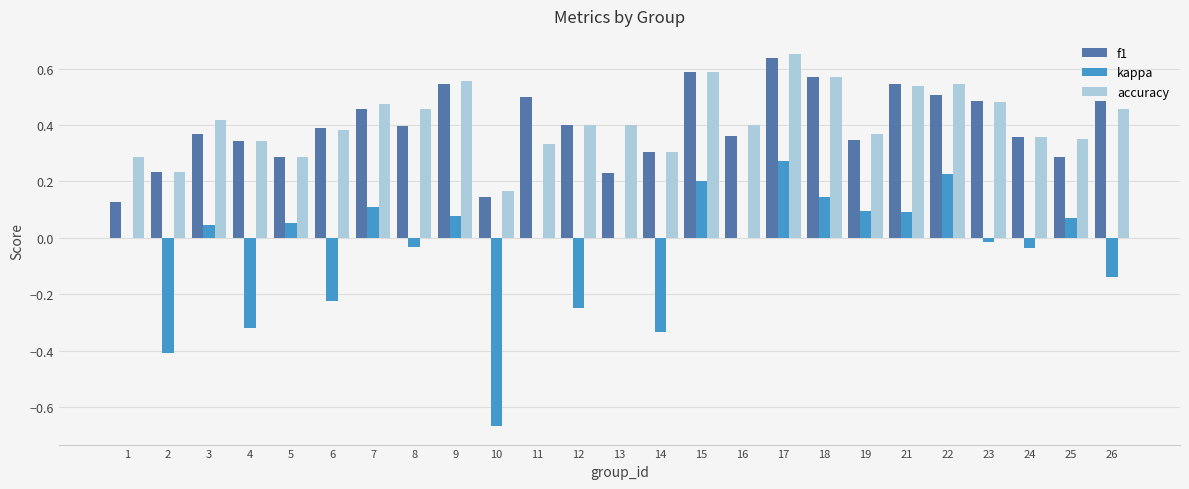

Are the bars horizontal?

No